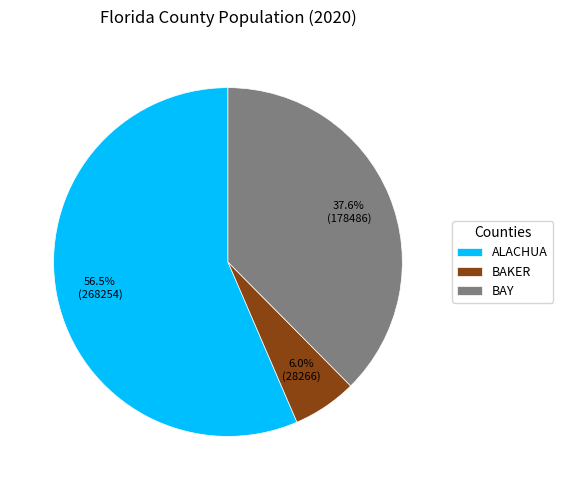

Does any single category account for the majority?

Yes